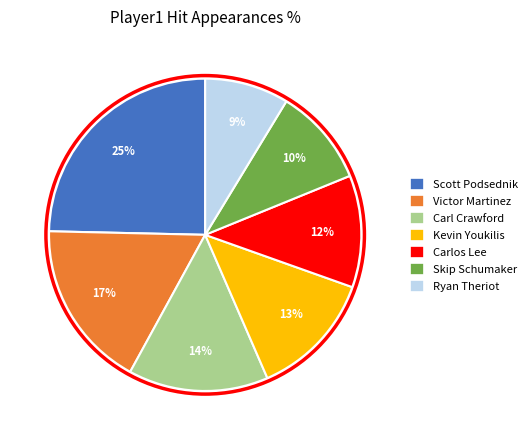

What percentage is the Carl Crawford slice, to the nearest percent?

14%